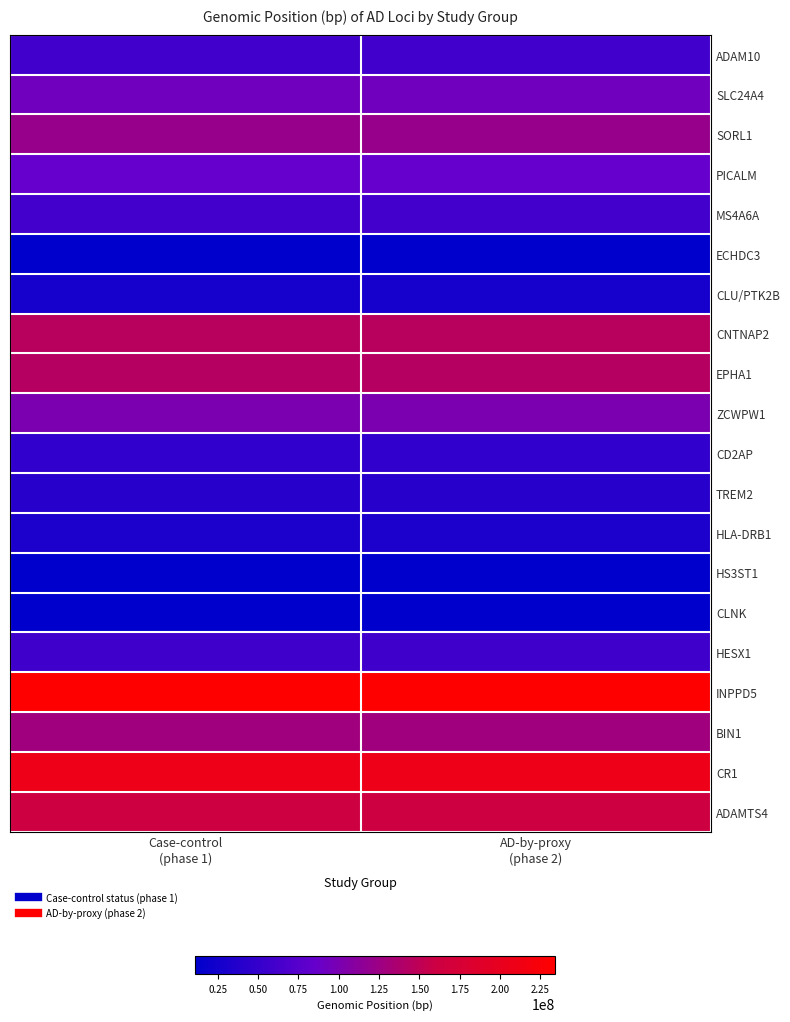

Reading right to left, list all the values displayed in this chart.

ADAM10: AD-by-proxy
(phase 2)=59022615	Case-control
(phase 1)=59022615
SLC24A4: AD-by-proxy
(phase 2)=92938855	Case-control
(phase 1)=92938855
SORL1: AD-by-proxy
(phase 2)=121435587	Case-control
(phase 1)=121435587
PICALM: AD-by-proxy
(phase 2)=85776544	Case-control
(phase 1)=85776544
MS4A6A: AD-by-proxy
(phase 2)=59958380	Case-control
(phase 1)=59958380
ECHDC3: AD-by-proxy
(phase 2)=11717397	Case-control
(phase 1)=11717397
CLU/PTK2B: AD-by-proxy
(phase 2)=27464929	Case-control
(phase 1)=27464929
CNTNAP2: AD-by-proxy
(phase 2)=145950029	Case-control
(phase 1)=145950029
EPHA1: AD-by-proxy
(phase 2)=143108158	Case-control
(phase 1)=143108158
ZCWPW1: AD-by-proxy
(phase 2)=99971834	Case-control
(phase 1)=99971834
CD2AP: AD-by-proxy
(phase 2)=47432637	Case-control
(phase 1)=47432637
TREM2: AD-by-proxy
(phase 2)=40942196	Case-control
(phase 1)=40942196
HLA-DRB1: AD-by-proxy
(phase 2)=32583357	Case-control
(phase 1)=32583357
HS3ST1: AD-by-proxy
(phase 2)=11723235	Case-control
(phase 1)=11723235
CLNK: AD-by-proxy
(phase 2)=11026028	Case-control
(phase 1)=11026028
HESX1: AD-by-proxy
(phase 2)=57226150	Case-control
(phase 1)=57226150
INPPD5: AD-by-proxy
(phase 2)=233981912	Case-control
(phase 1)=233981912
BIN1: AD-by-proxy
(phase 2)=127891427	Case-control
(phase 1)=127891427
CR1: AD-by-proxy
(phase 2)=207786828	Case-control
(phase 1)=207786828
ADAMTS4: AD-by-proxy
(phase 2)=161155392	Case-control
(phase 1)=161155392